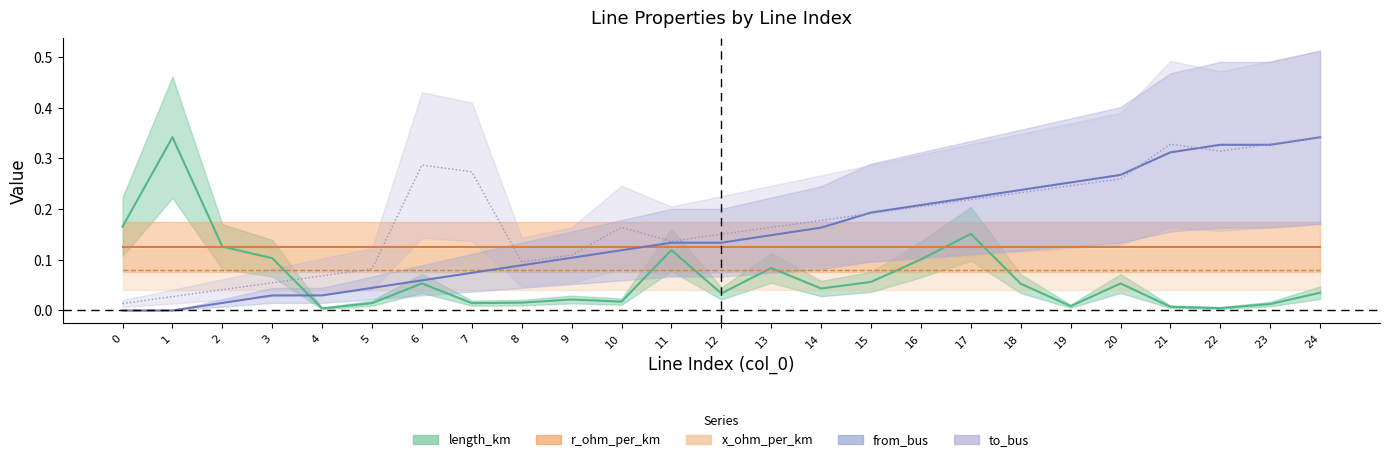

True or false: from_bus and length_km cross at least once.

True